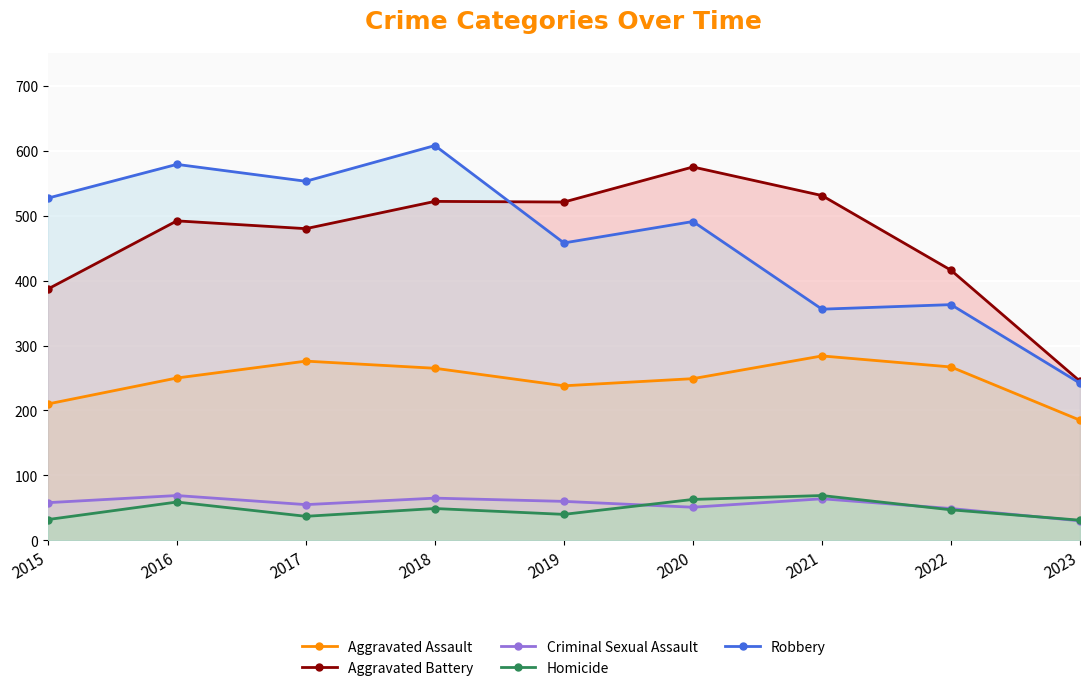

How many lines are shown in the chart?

5